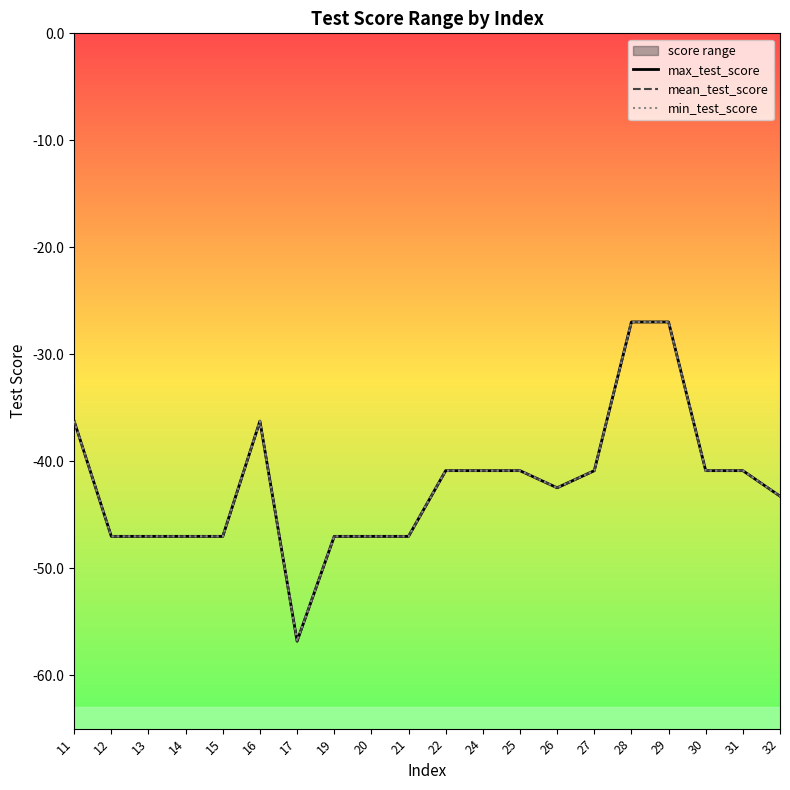

How many data points in min_test_score are above -40?

4